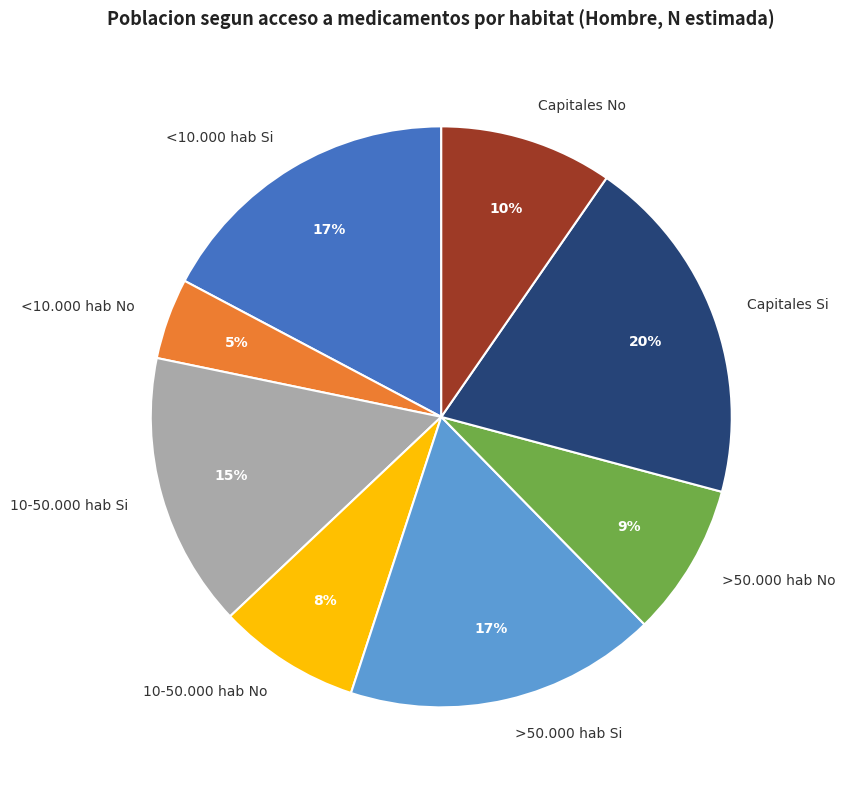

Is the sum of 10-50.000 hab Si and <10.000 hab No greater than half?

No